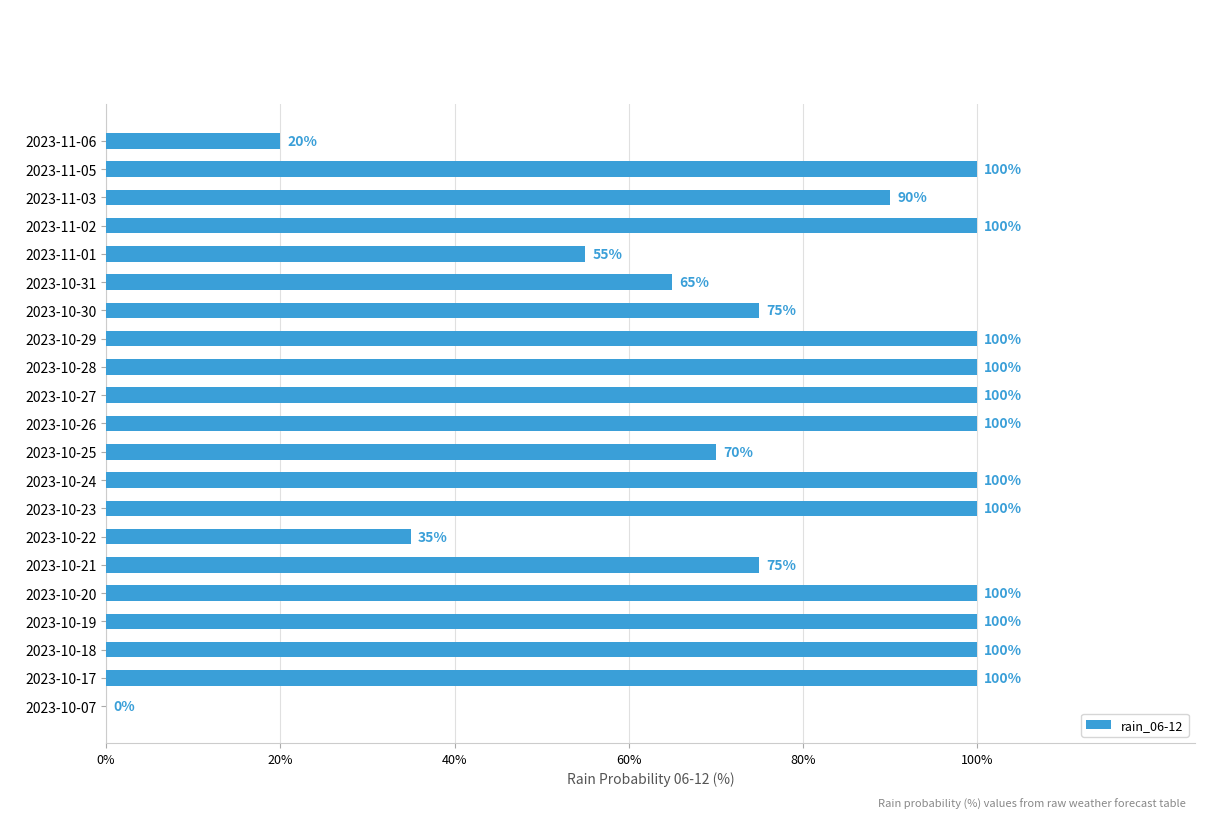

What is the approximate value at 2023-11-01?

55